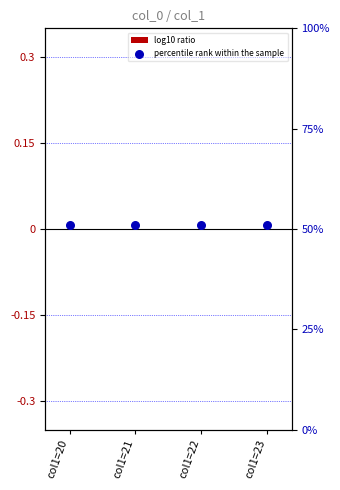

What are all the series names shown in the legend?

log10 ratio, percentile rank within the sample